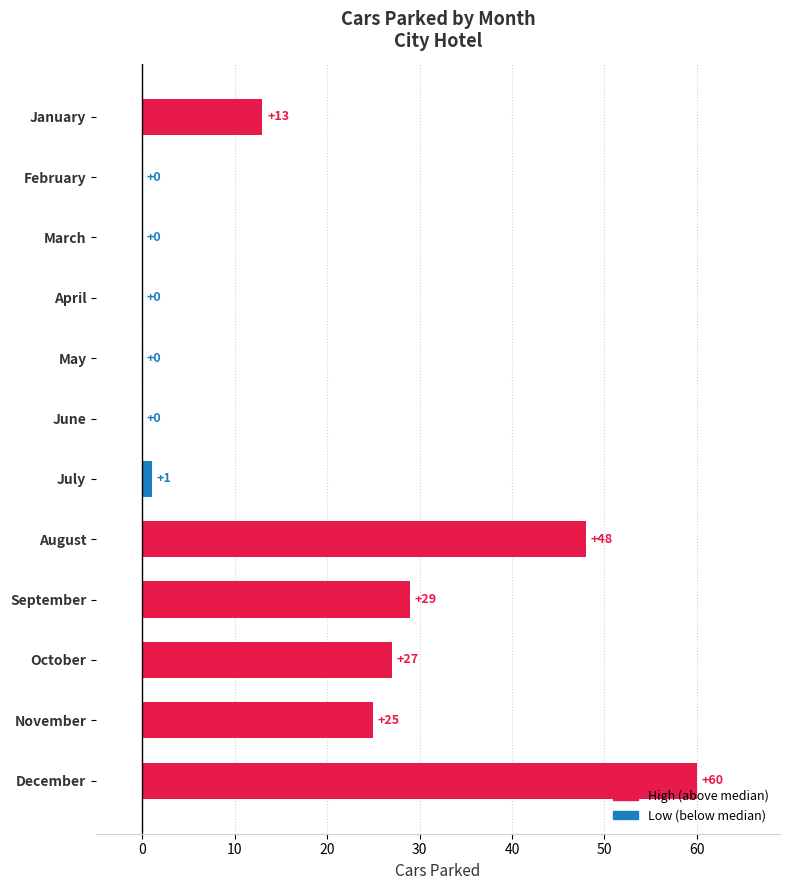

The value at August is 71. True or false?

False